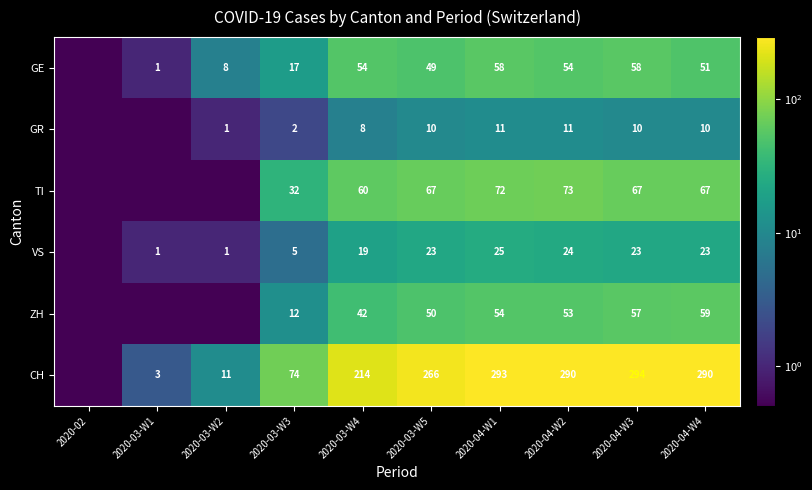

Which series changed the most between 2020-04-W1 and 2020-04-W3?

TI